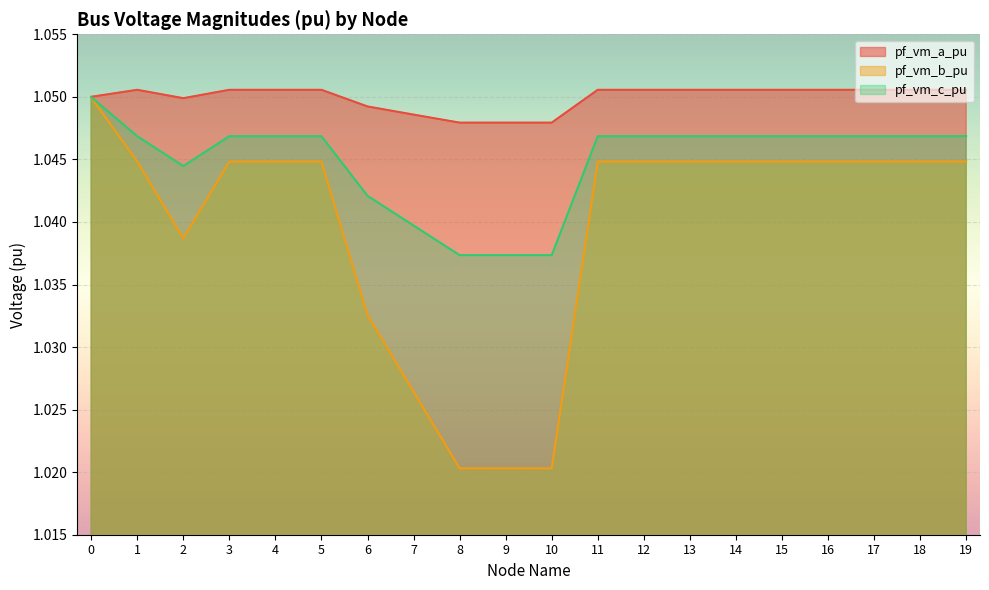

True or false: pf_vm_b_pu has a value of 1.4 at 7.

False